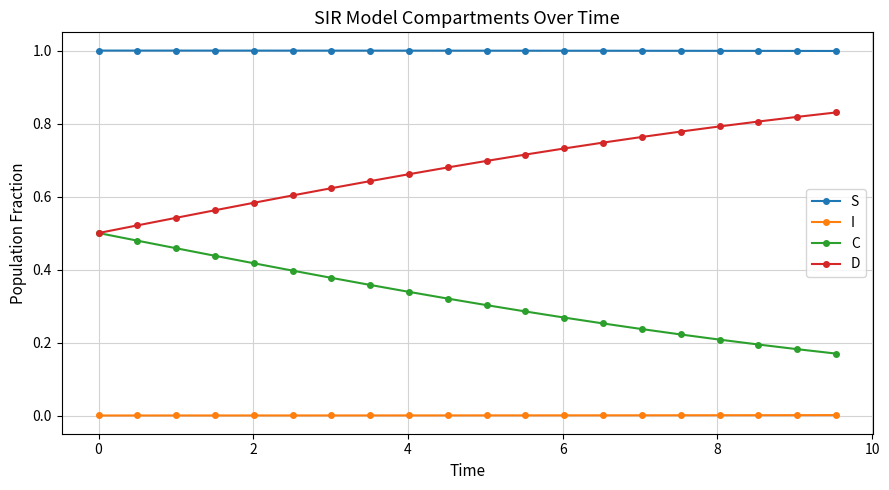

True or false: I and D intersect in this chart.

False